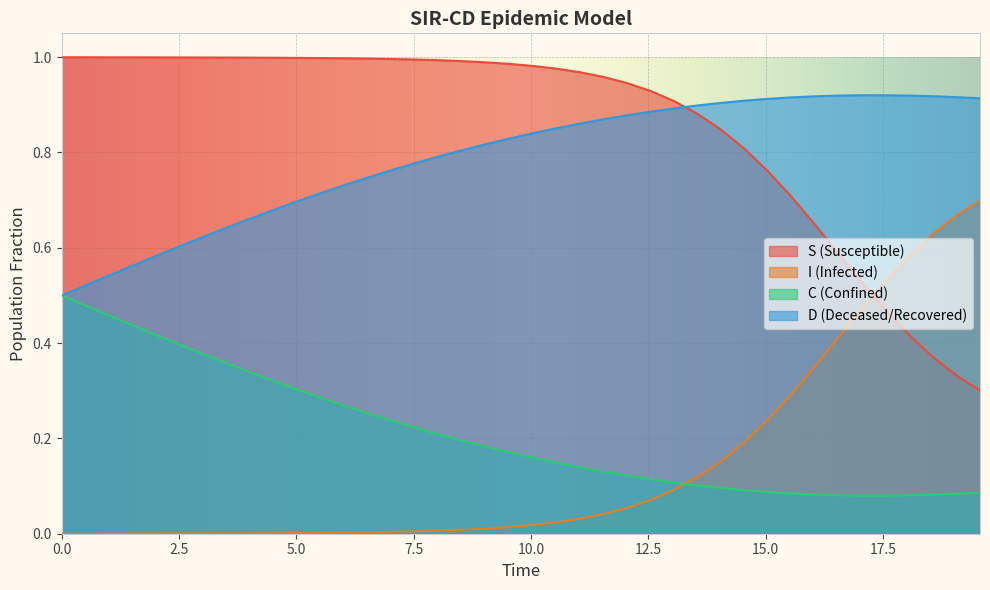

List the series in order of their peak value, lowest first.

C (Confined), I (Infected), D (Deceased/Recovered), S (Susceptible)